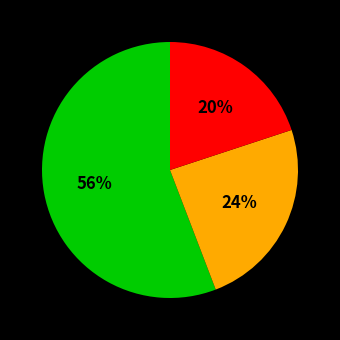

Is there a majority slice in this chart?

Yes